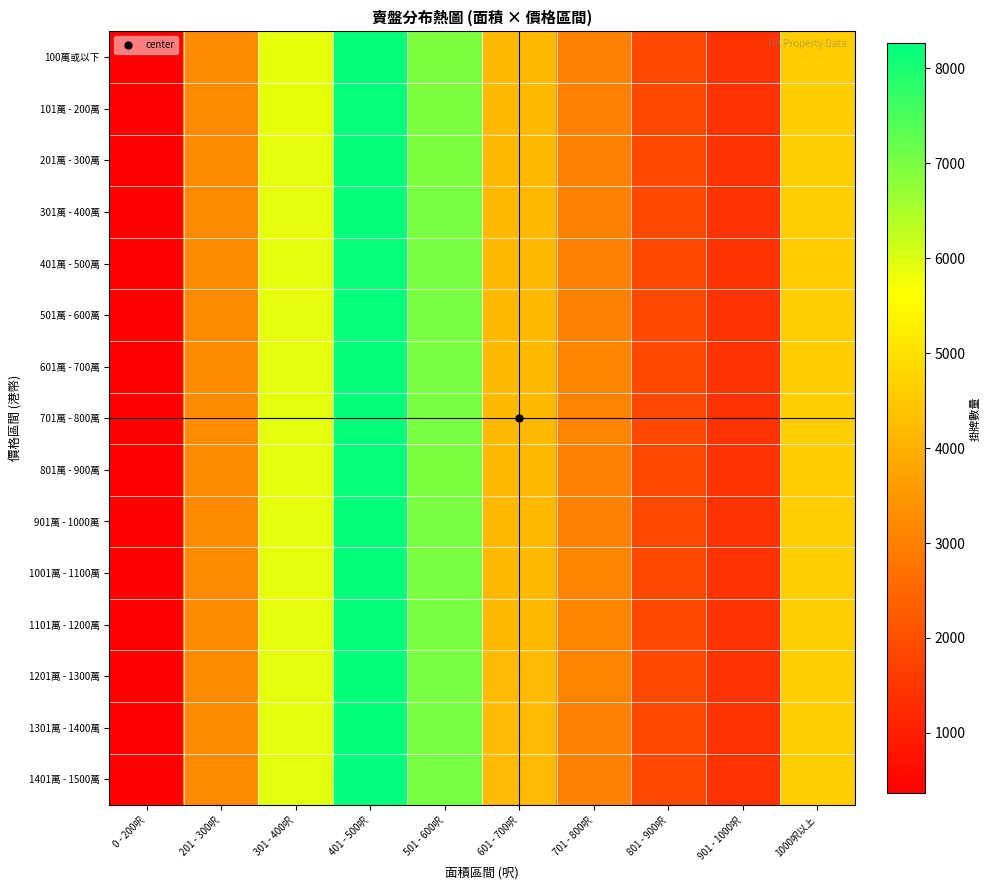

What is the total value across all series at 301 - 400呎?

88409